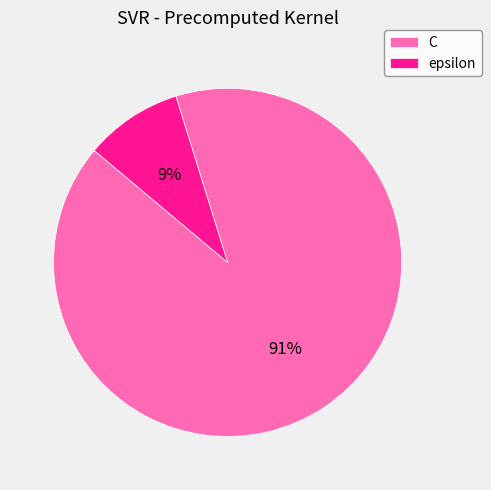

Is there a majority slice in this chart?

Yes